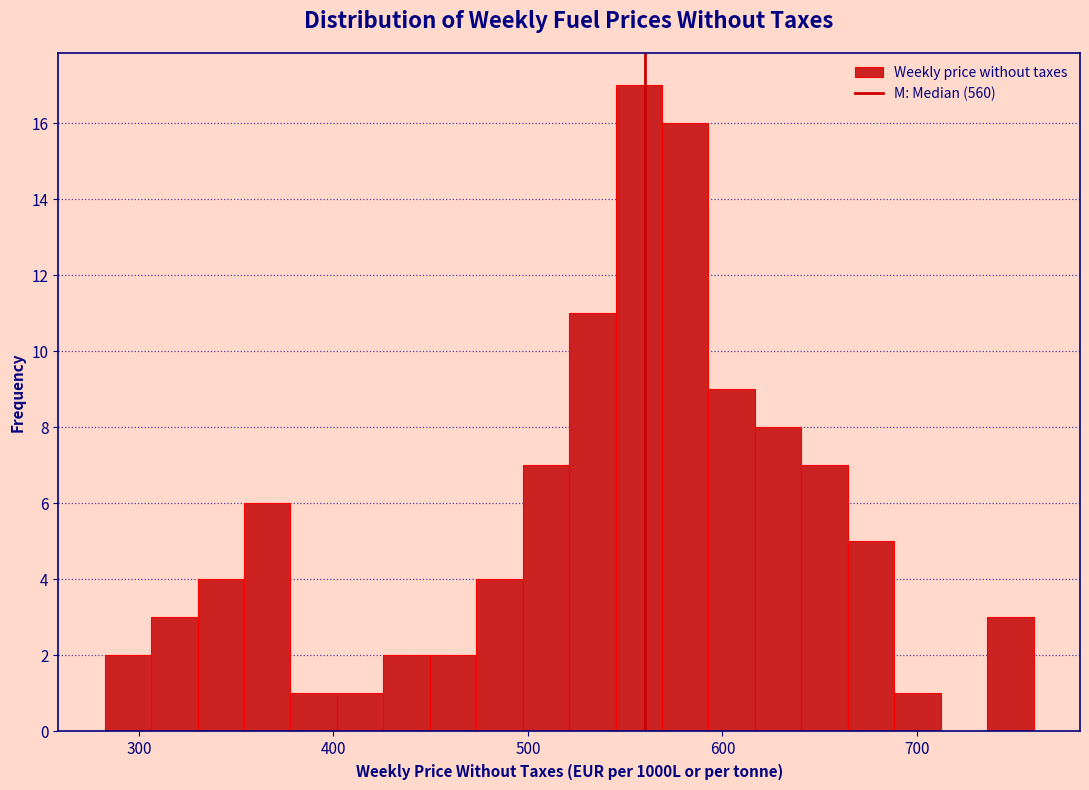

Around what value on the x-axis is the tallest bar? Give the approximate position of its centre, as read against the axis.

560